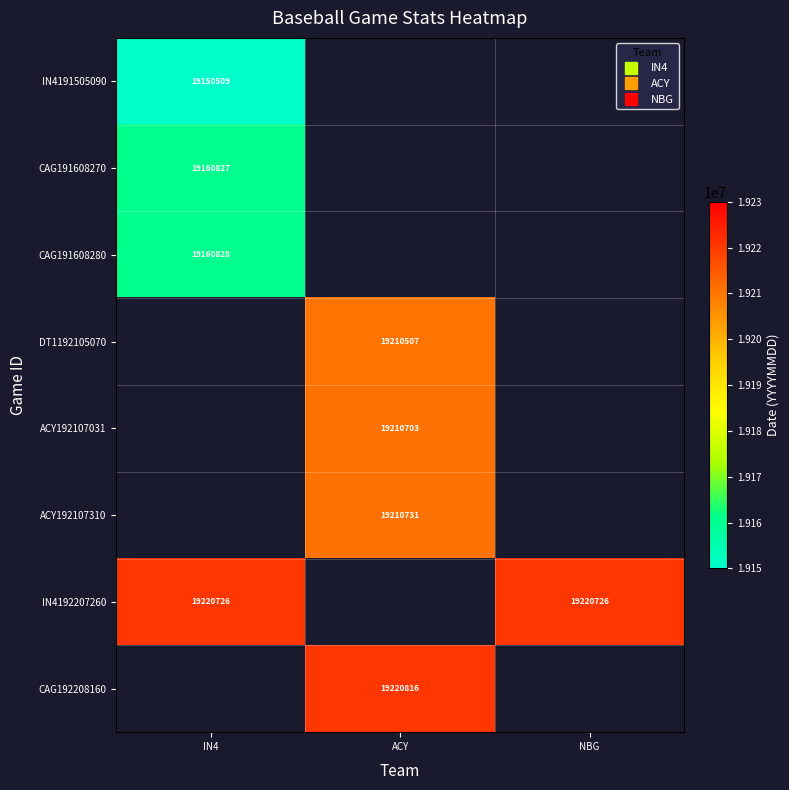

At how many categories does at least one series exceed 19196698?

3